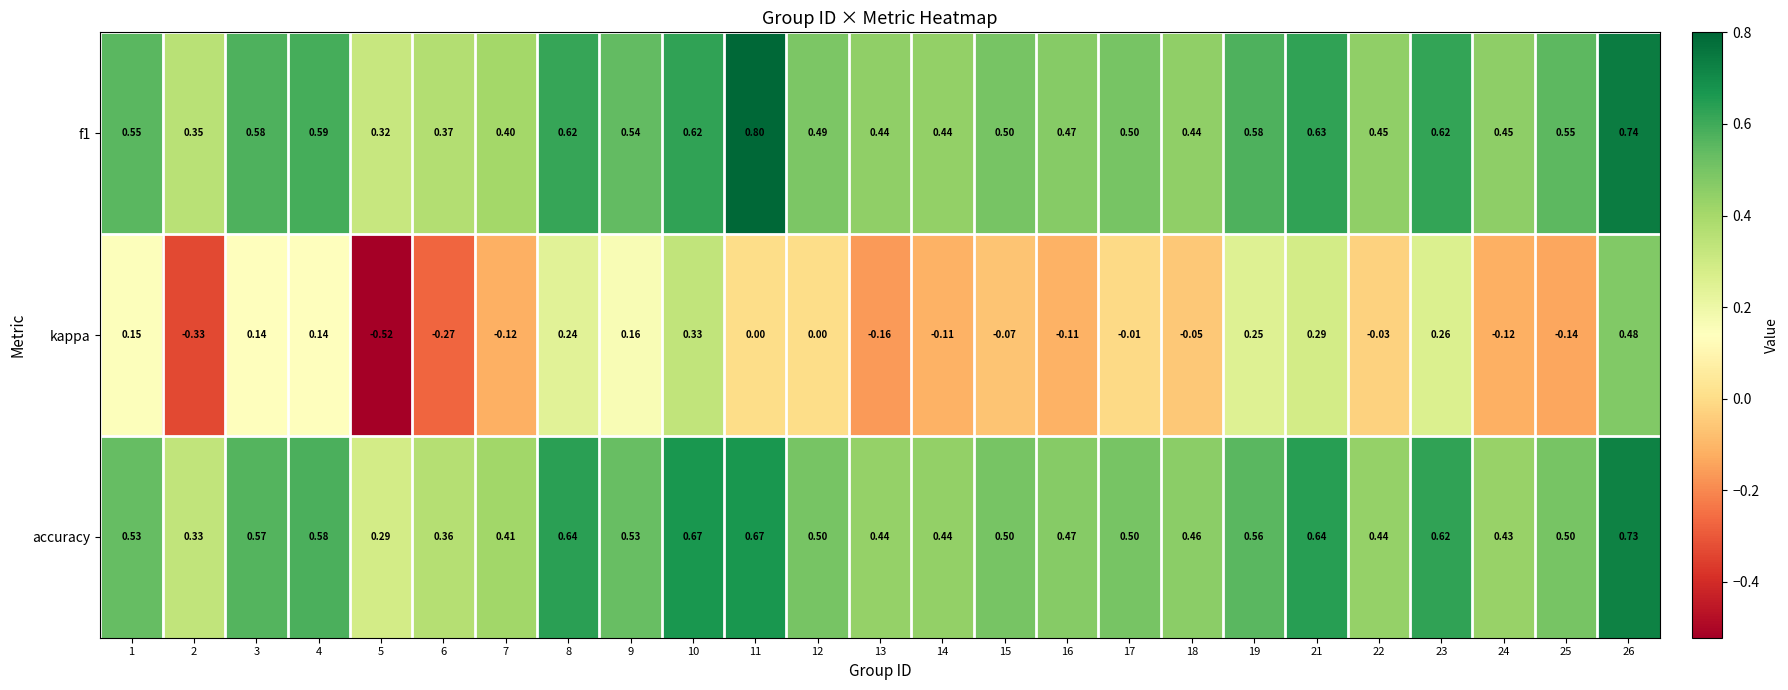

Which series has the largest range (max minus min)?

kappa